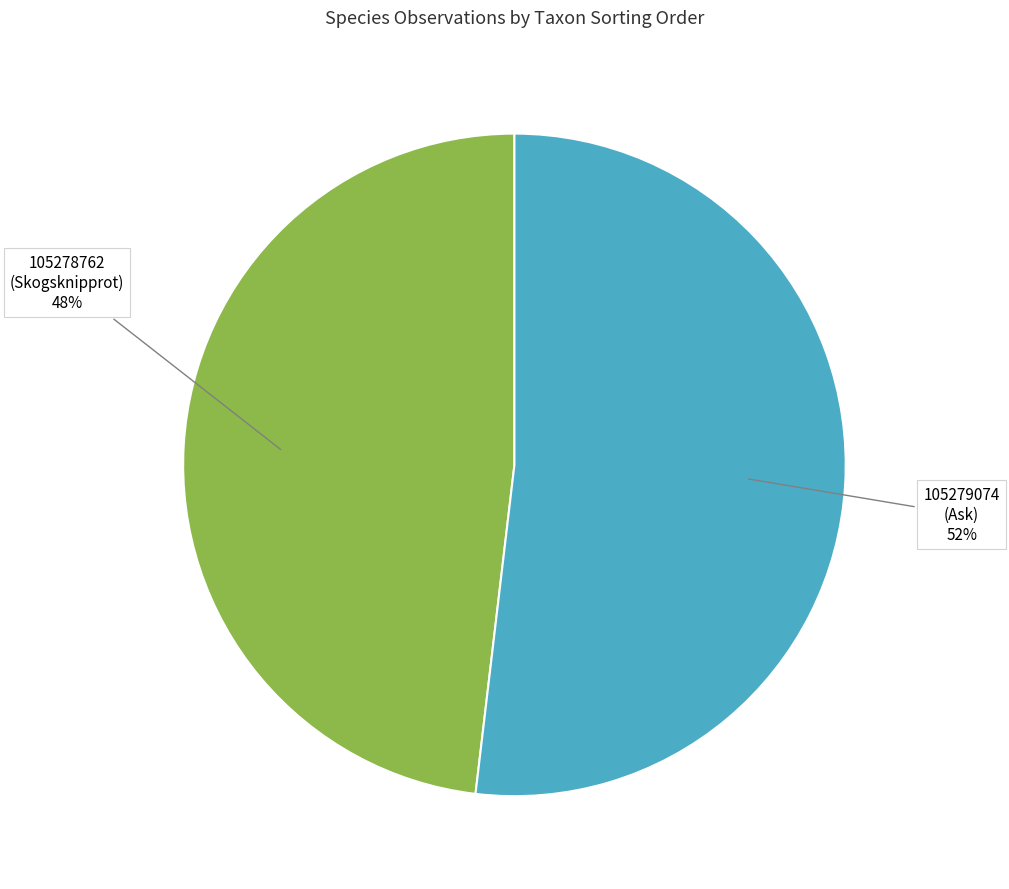

What is the majority slice?

105279074 (Ask)